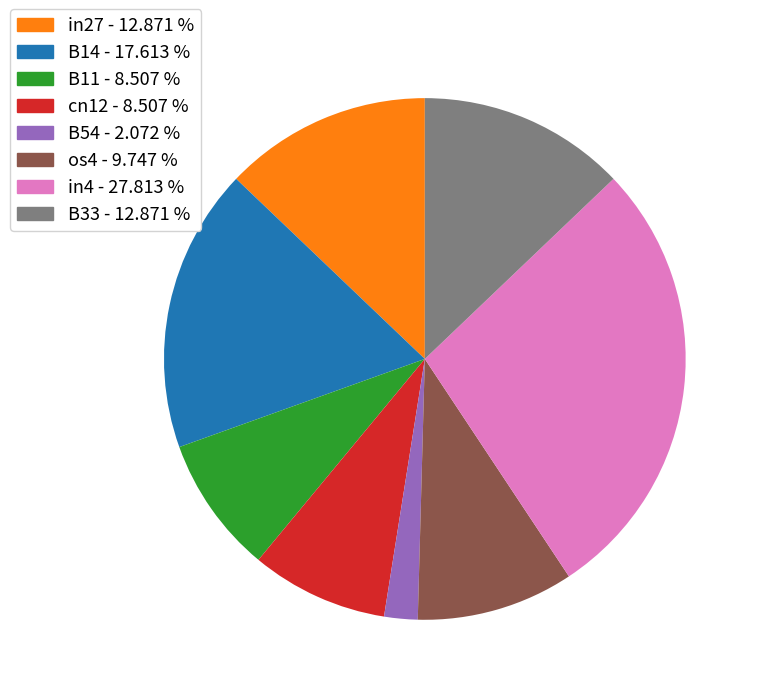

Combined, do B54 and os4 account for over 50%?

No